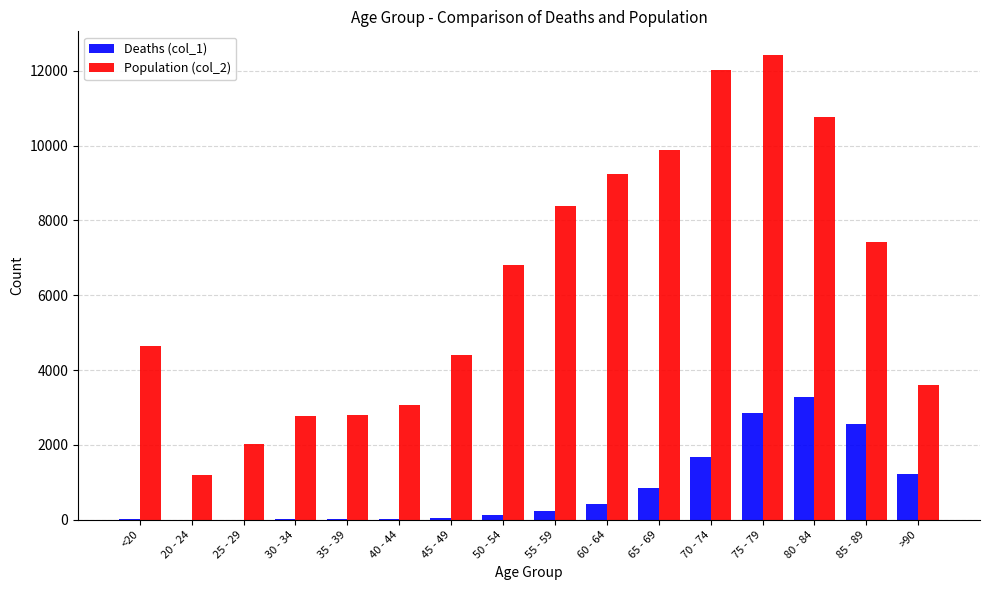

How many groups of bars are there?

16